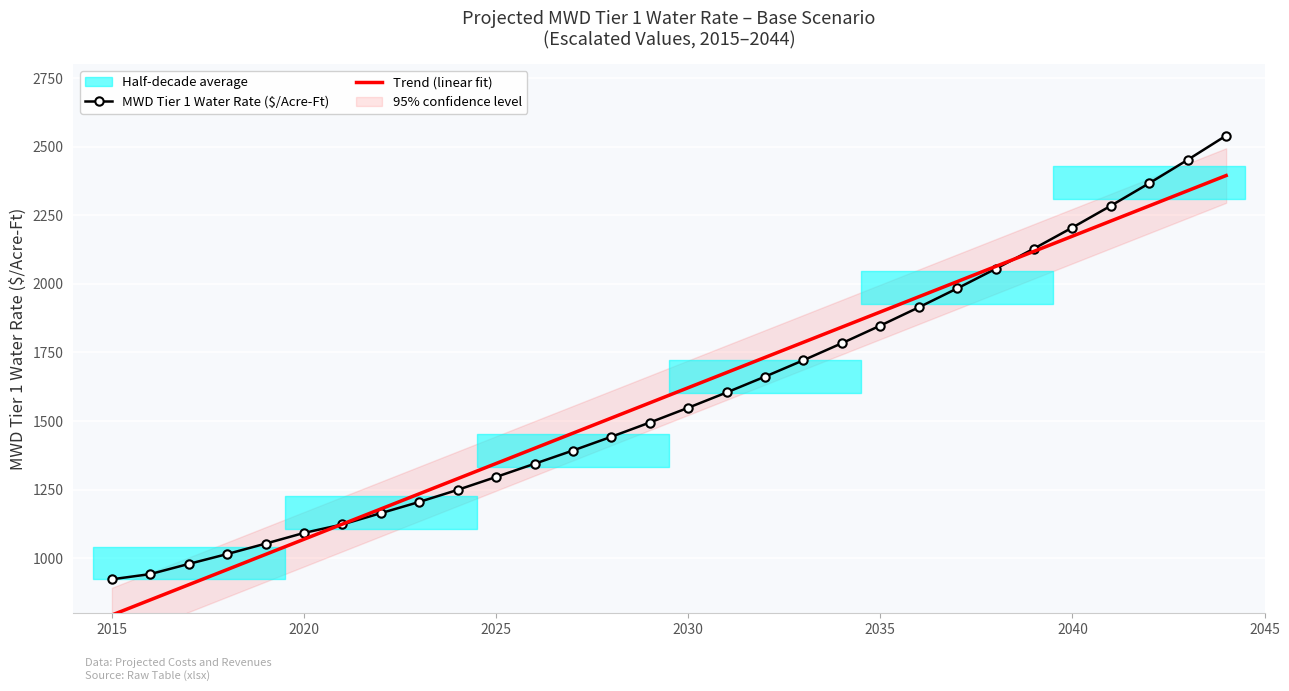

What is the difference between the maximum and minimum values?

1617.2